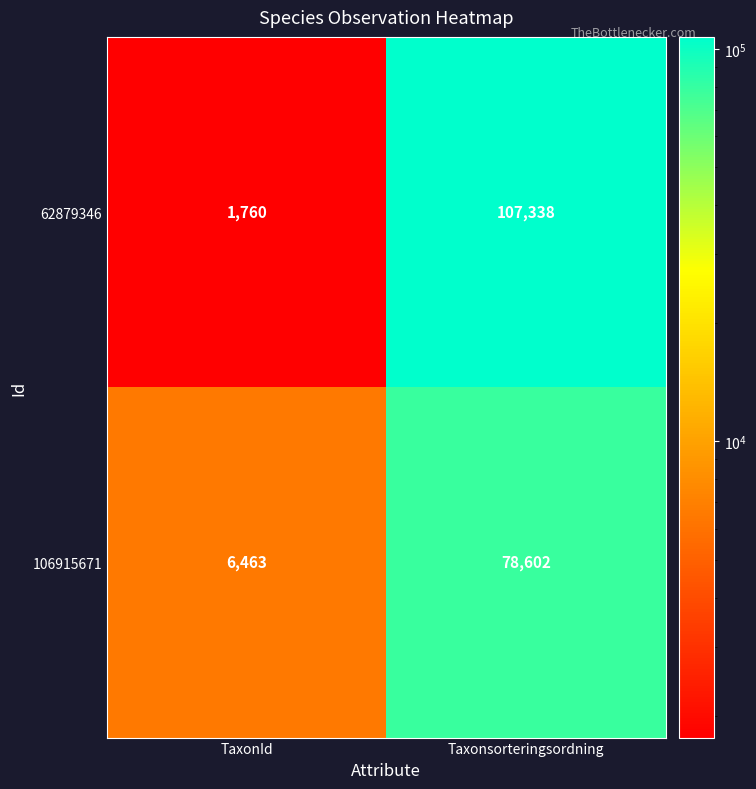

Rank the series by their average value, from lowest to highest.

106915671, 62879346